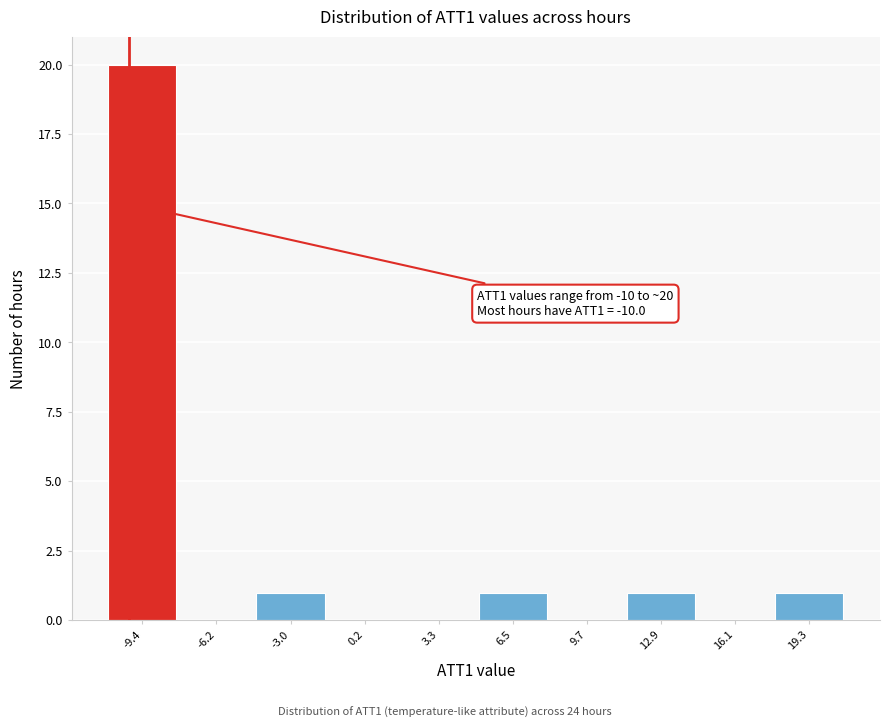

Which range on the x-axis has the tallest bar?

-11.0 to -8.0